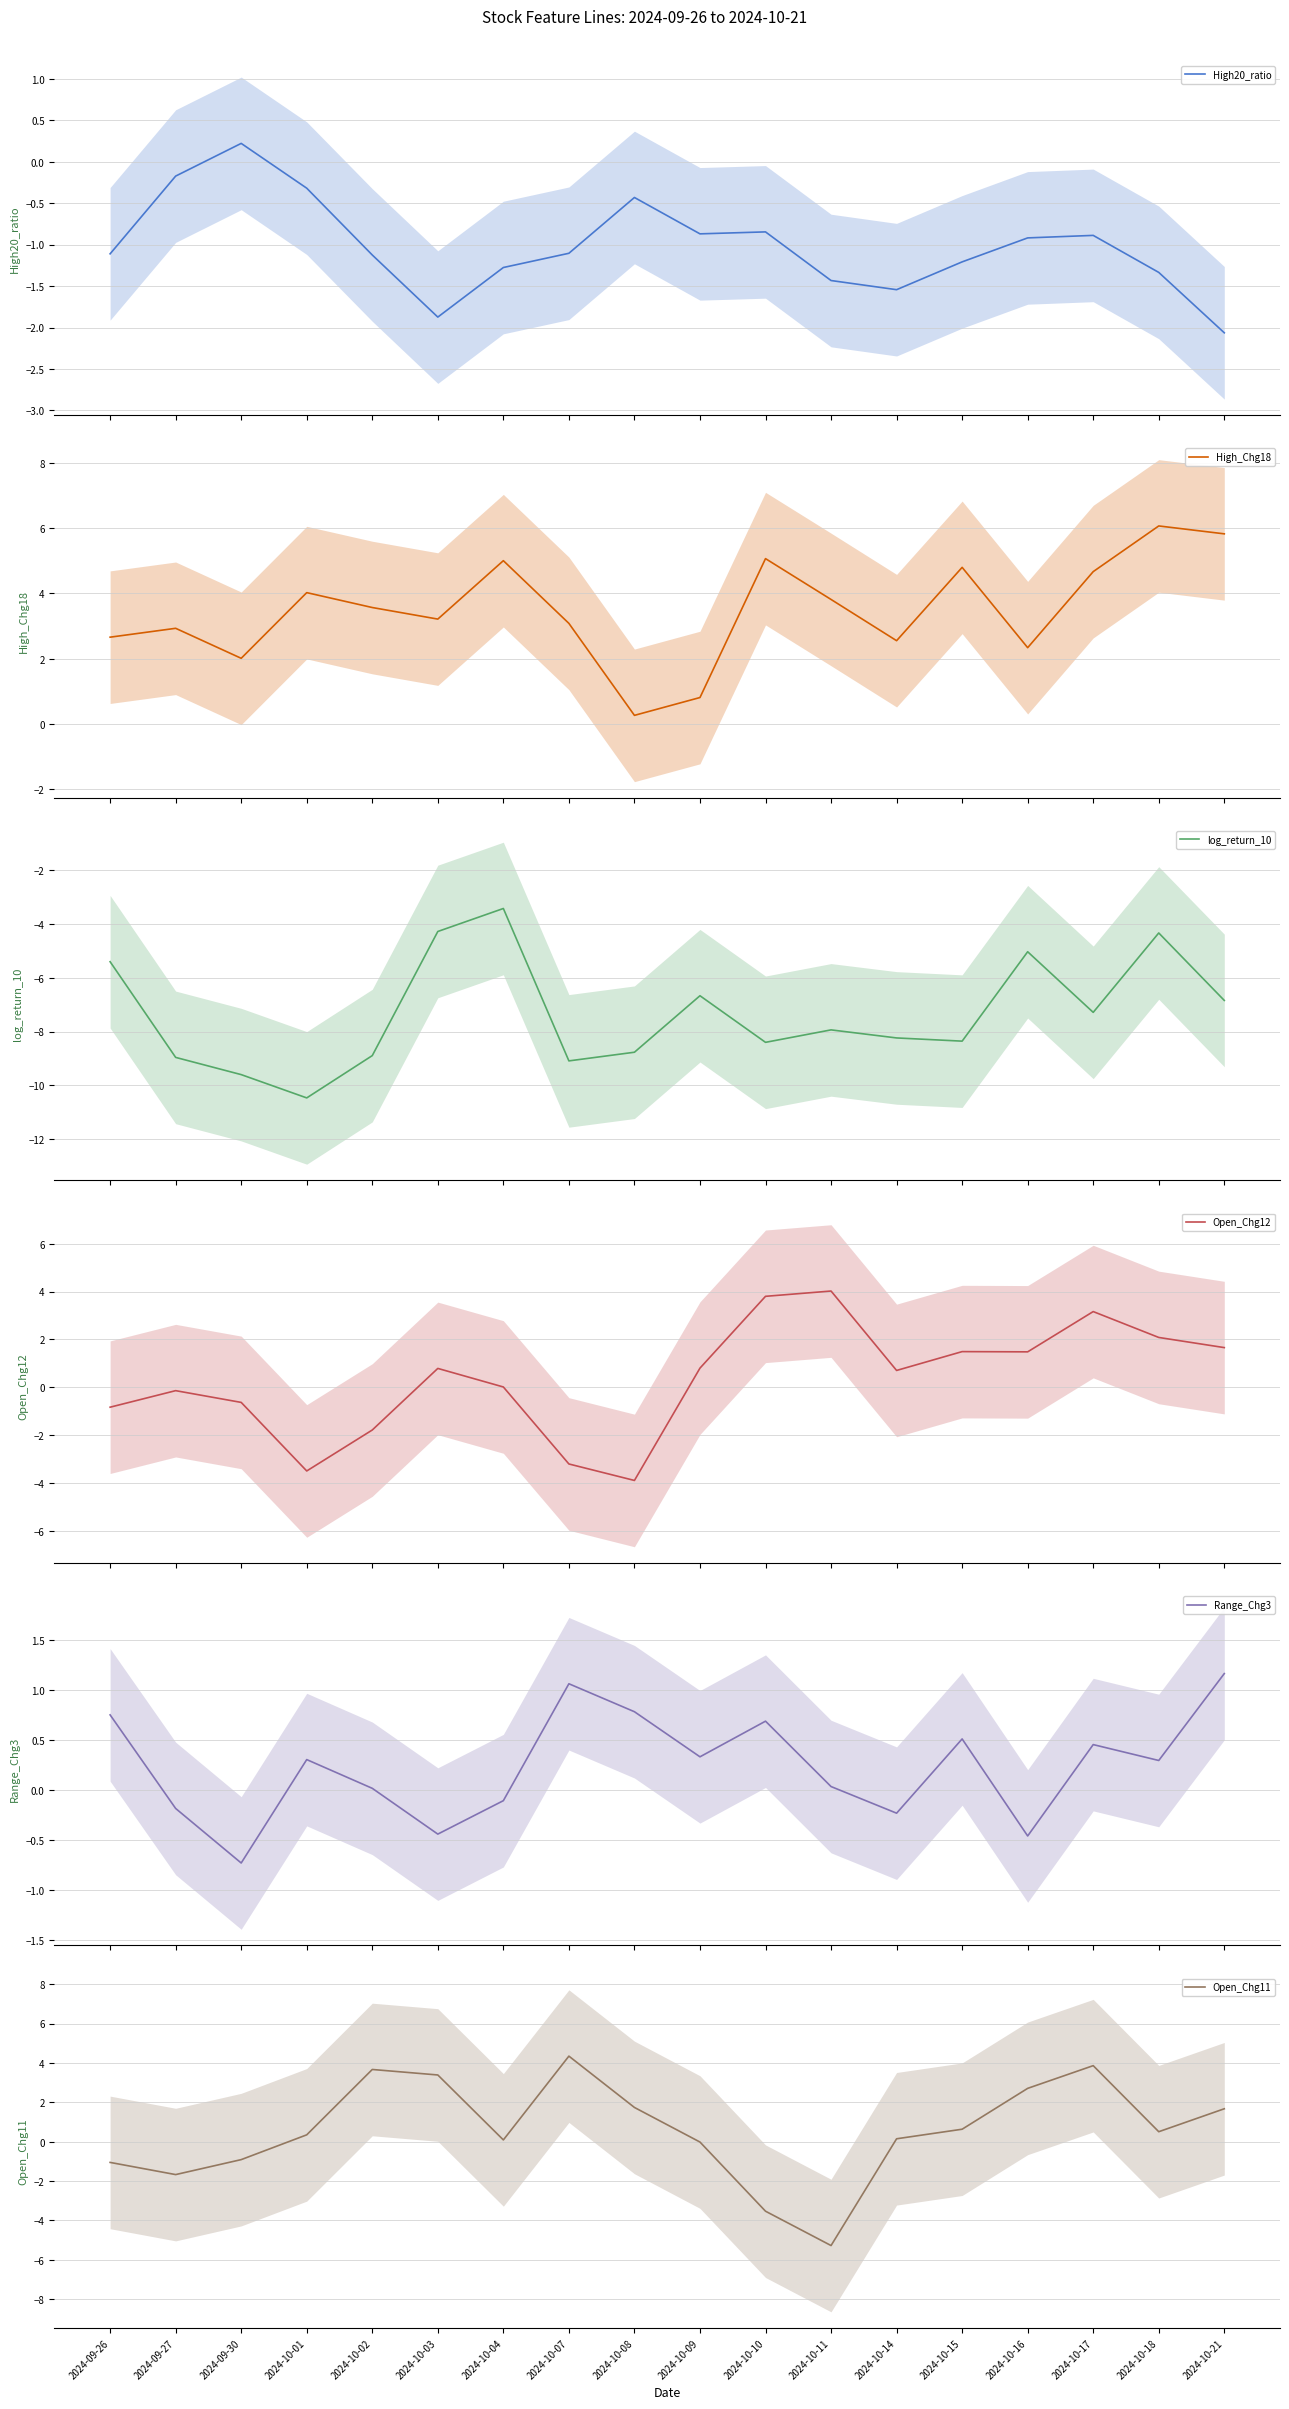

At how many categories does at least one series exceed -3?

18